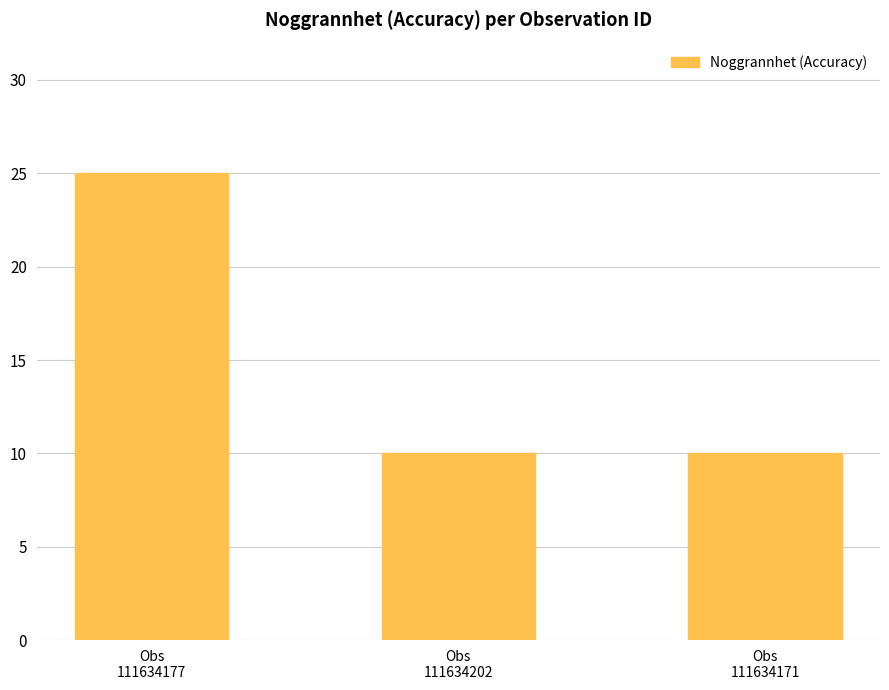

Between Obs
111634177 and Obs
111634202, which is larger?

Obs
111634177